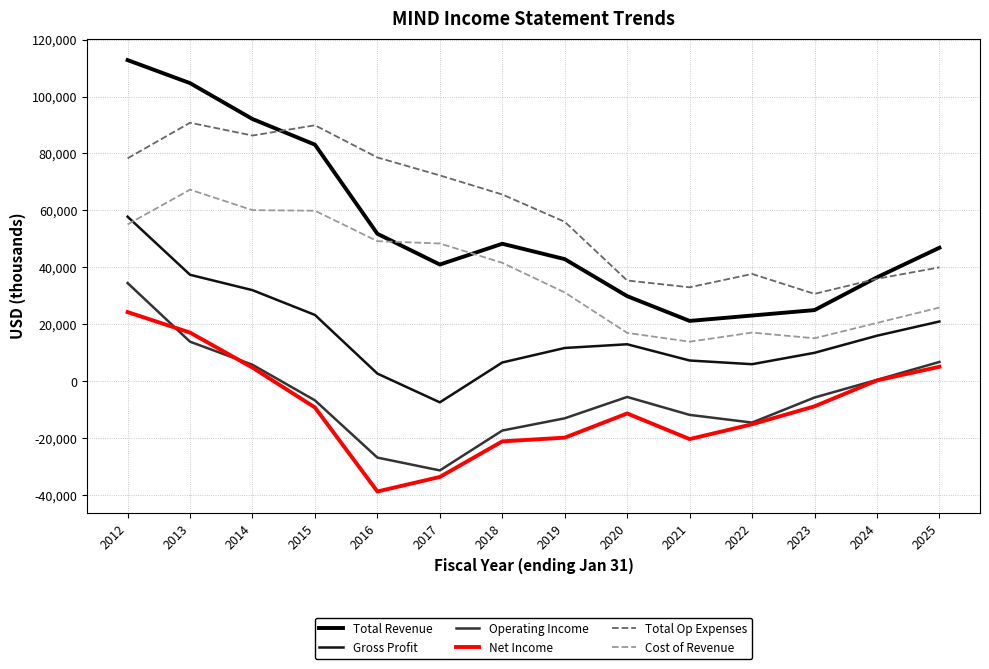

What is the difference between the Total Revenue values at 2014 and 2018?

43800